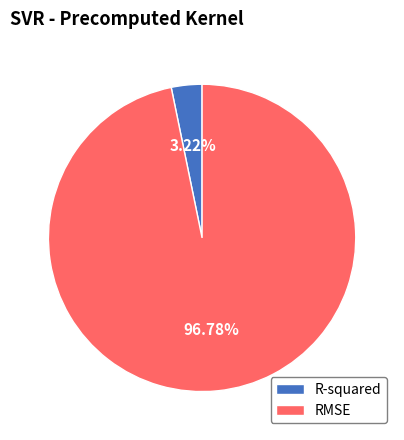

What percentage is the RMSE slice, to the nearest percent?

97%